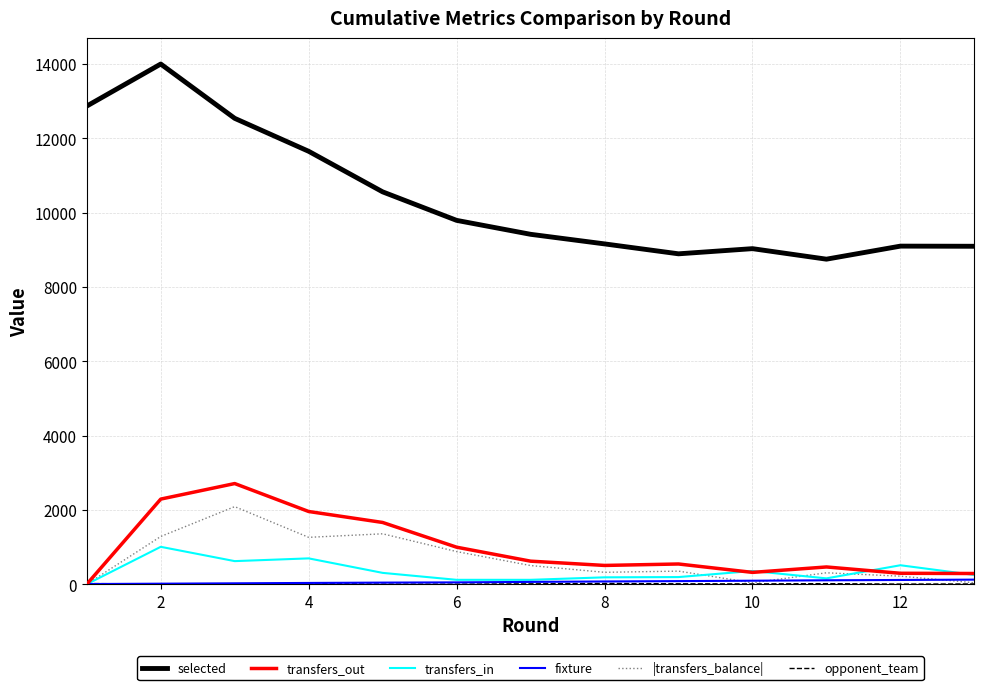

Which series has the largest total across all categories?

selected